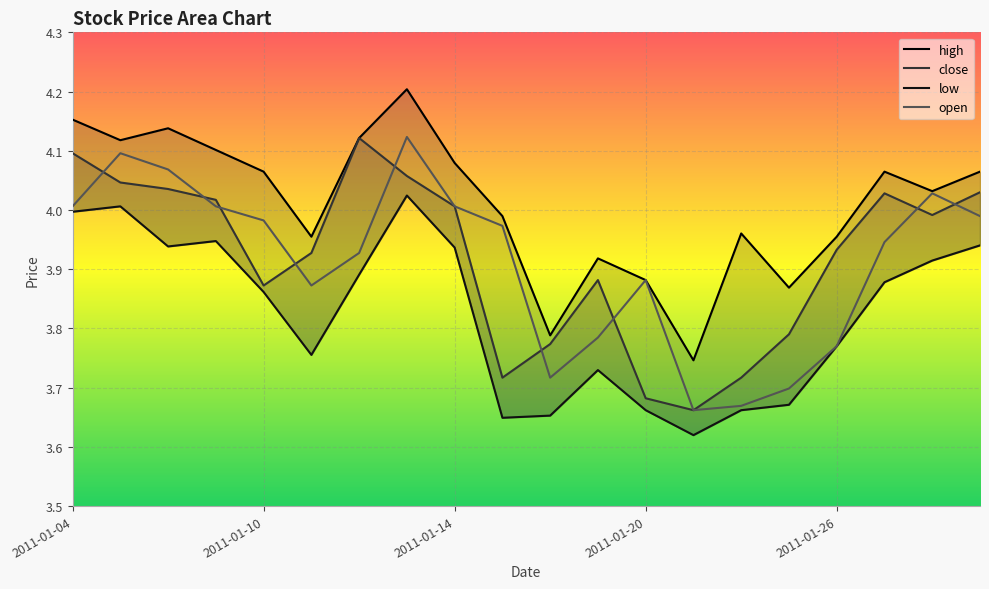

Which label corresponds to the smallest value in the chart?

2011-01-21